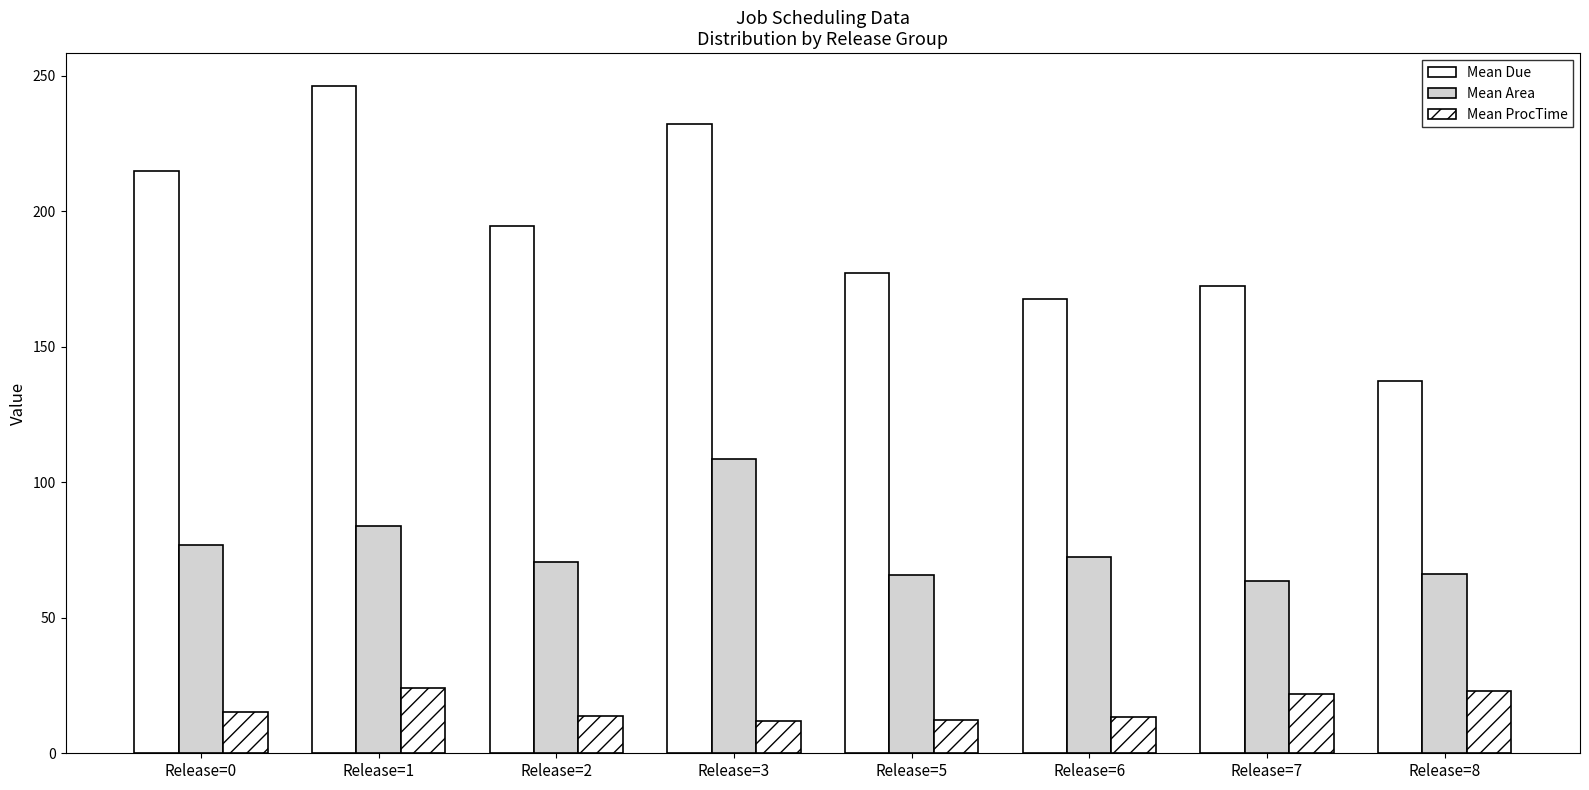

Rank the categories by Mean Due value from highest to lowest.

Release=1, Release=3, Release=0, Release=2, Release=5, Release=7, Release=6, Release=8